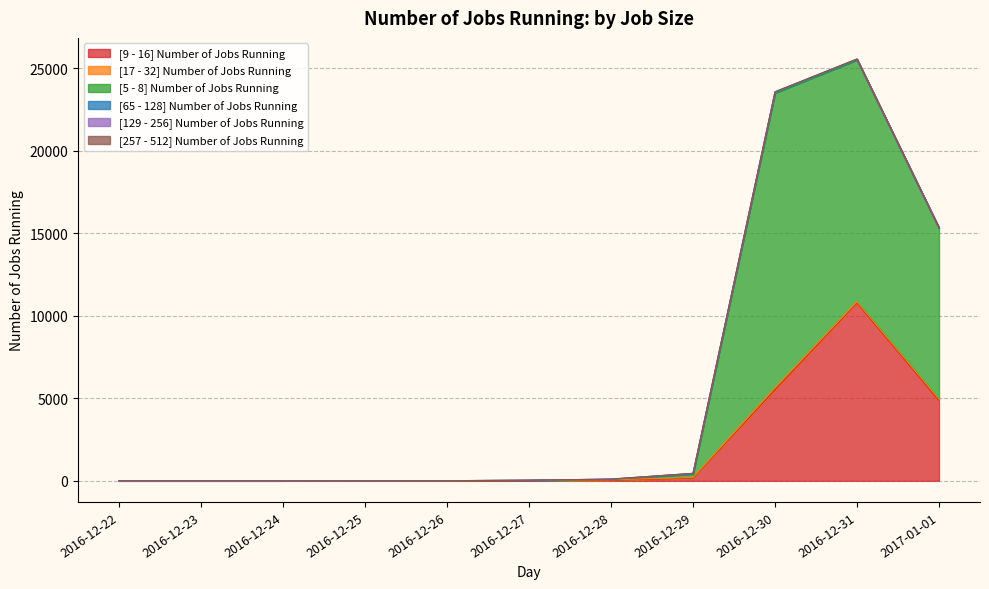

List the labels in order of [129 - 256] Number of Jobs Running value, largest first.

2016-12-30, 2016-12-29, 2016-12-28, 2016-12-31, 2017-01-01, 2016-12-27, 2016-12-22, 2016-12-23, 2016-12-24, 2016-12-25, 2016-12-26